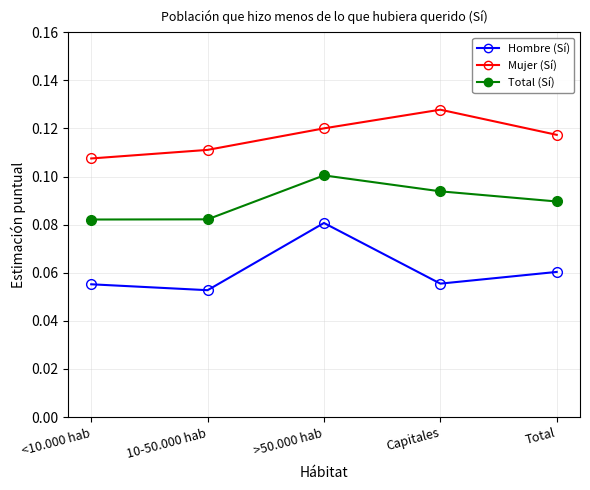

At how many categories does at least one series exceed 0?

5